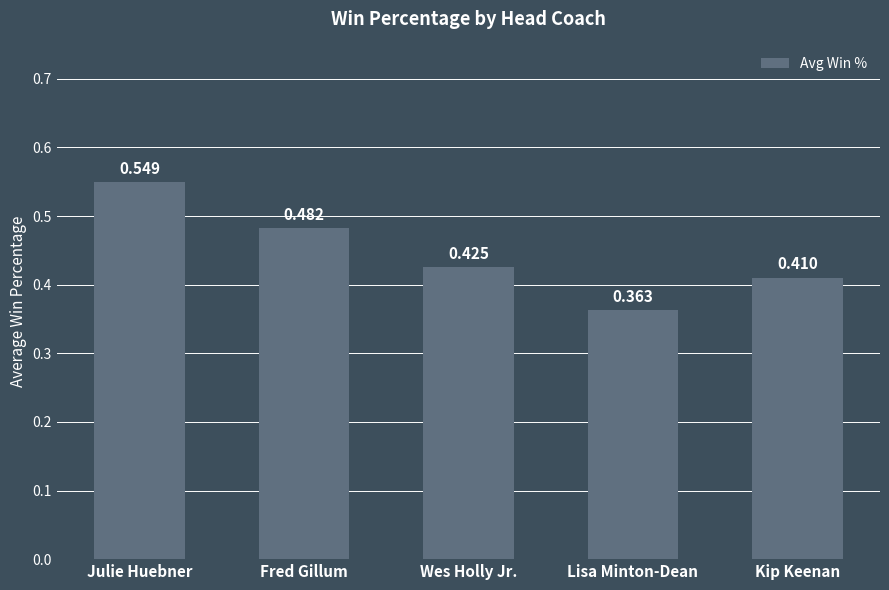

What is the sum of the values at Fred Gillum and Lisa Minton-Dean?

0.8